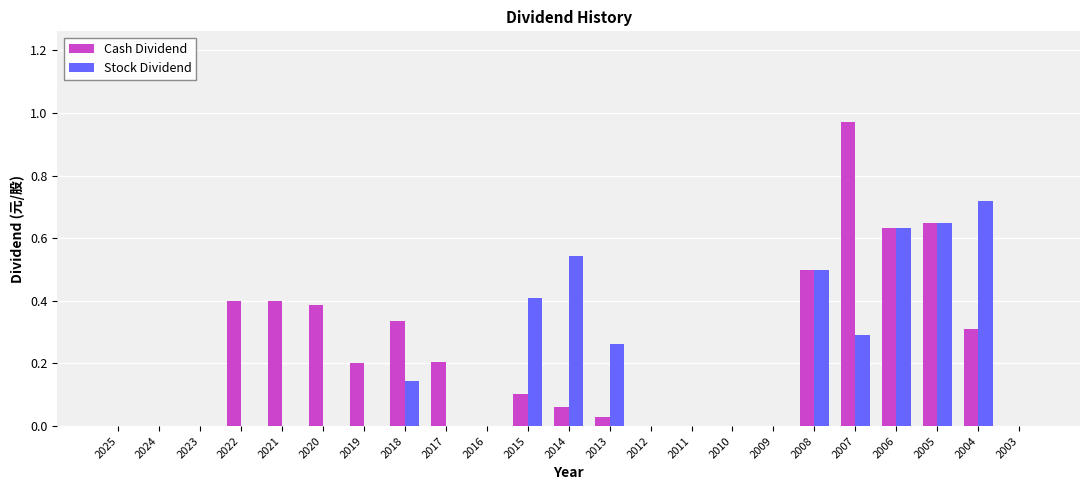

Is it true that Cash Dividend equals 0.1 at 2019?

False